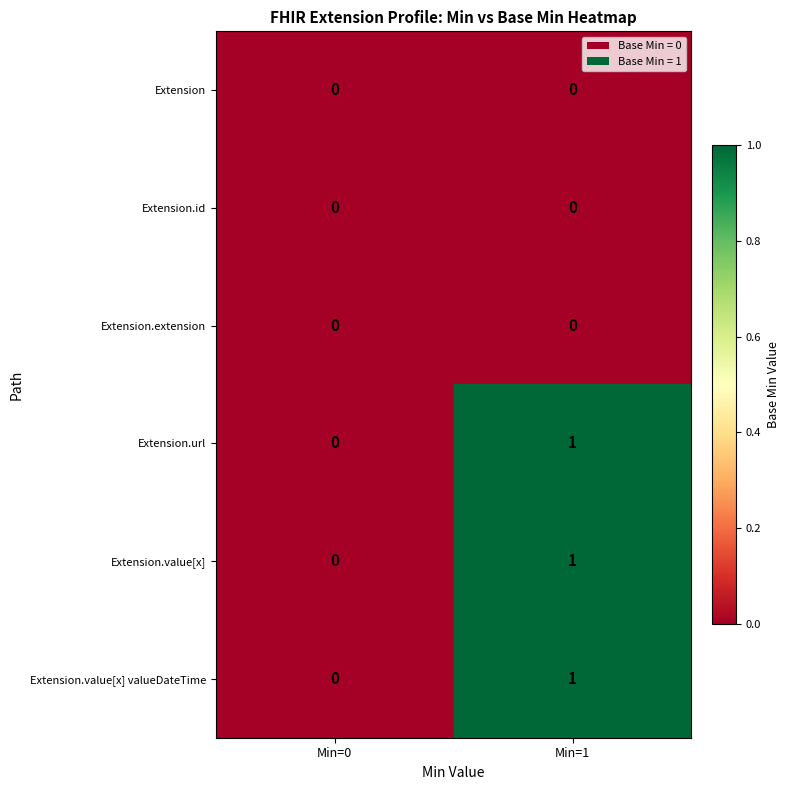

Reading left to right, list all the values displayed in this chart.

Extension: 0	0
Extension.id: 0	0
Extension.extension: 0	0
Extension.url: 0	1
Extension.value[x]: 0	1
Extension.value[x] valueDateTime: 0	1